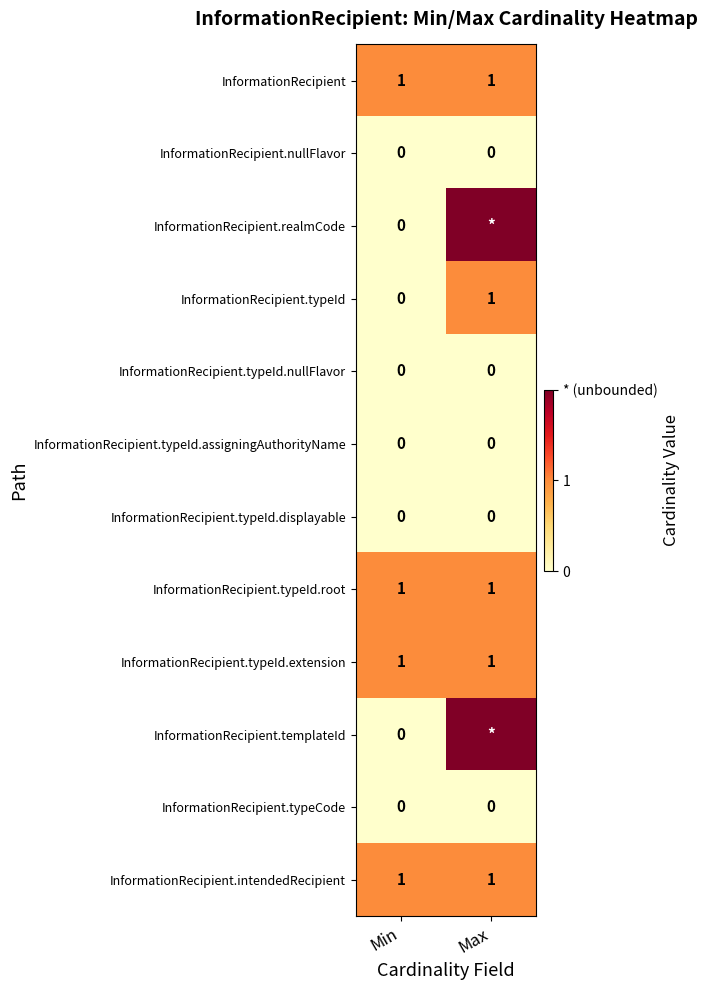

Is it true that InformationRecipient.typeId.displayable equals 0 at Min?

True